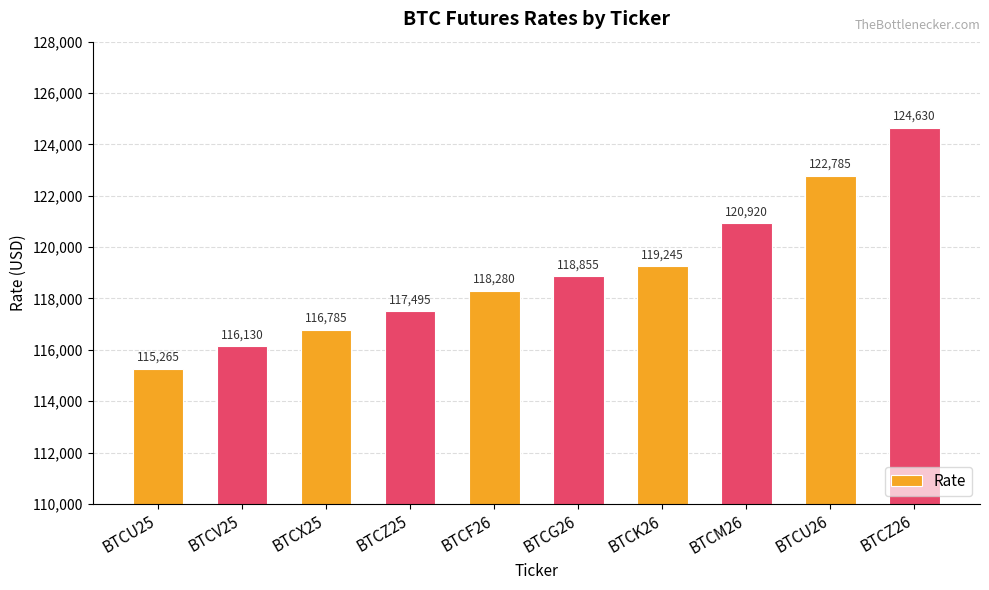

What is the minimum value shown in the chart?

115265